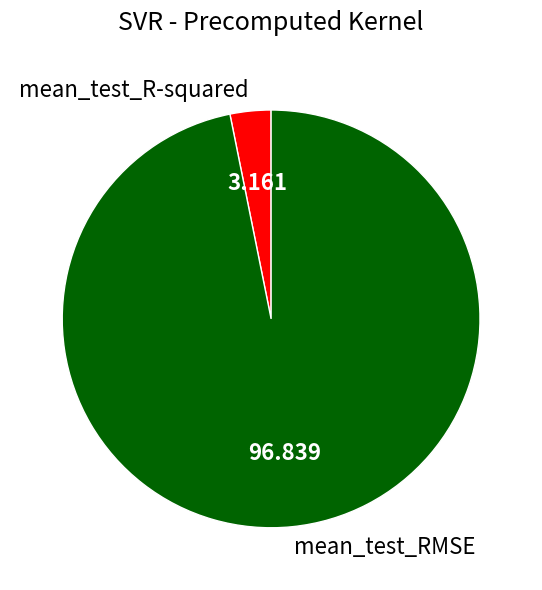

Which slice represents more than half of the pie?

mean_test_RMSE